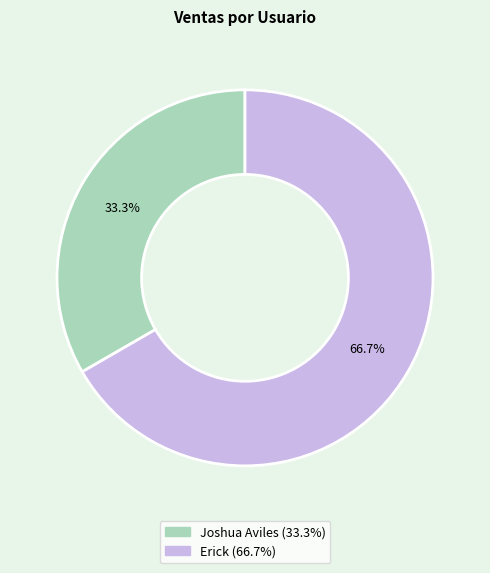

To the nearest percent, what portion does Joshua Aviles represent?

33%